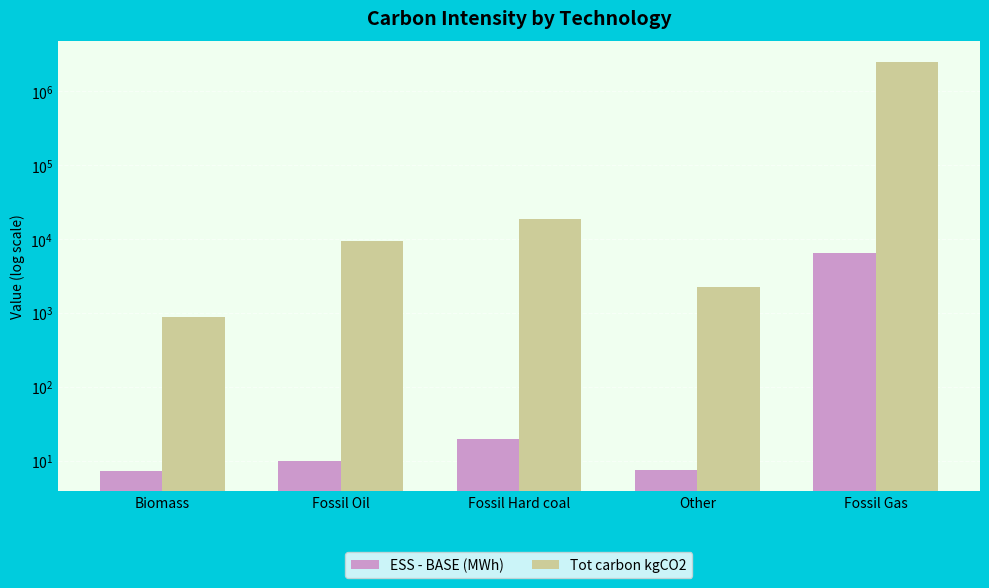

What is the difference between the highest and lowest values at Fossil Gas?

2521220.4